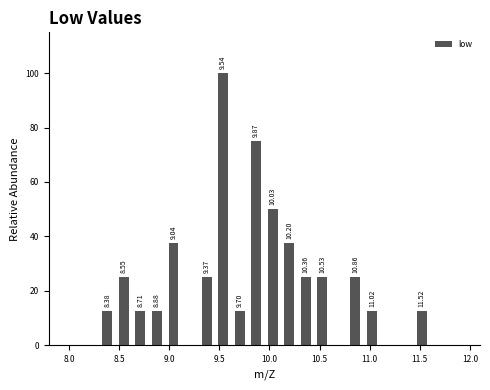

Read against the x-axis, roughly where is the centre of the tallest bar?

9.55